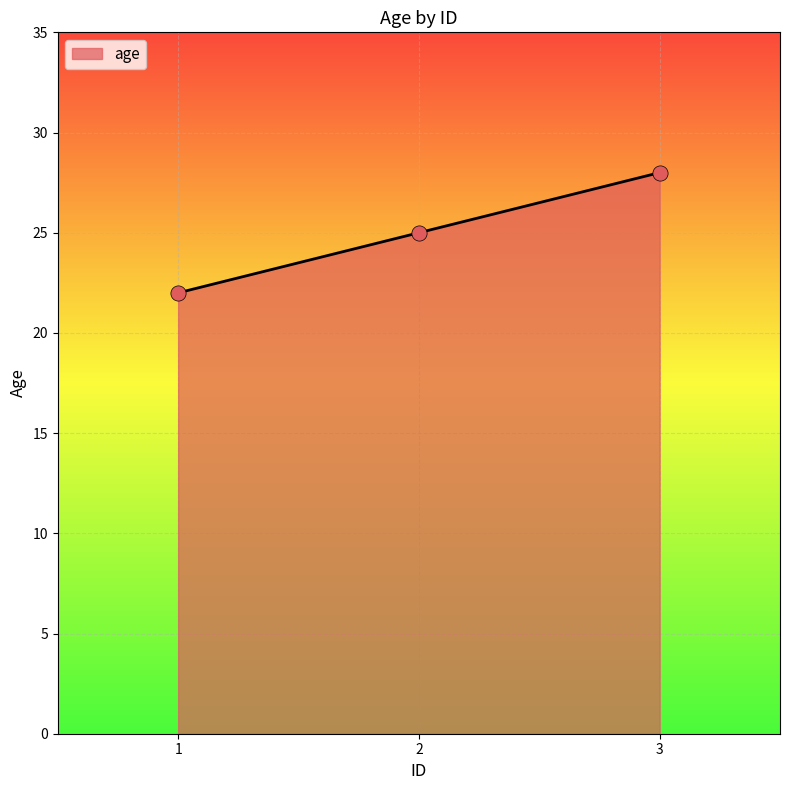

Which has a higher value, 3 or 2?

3